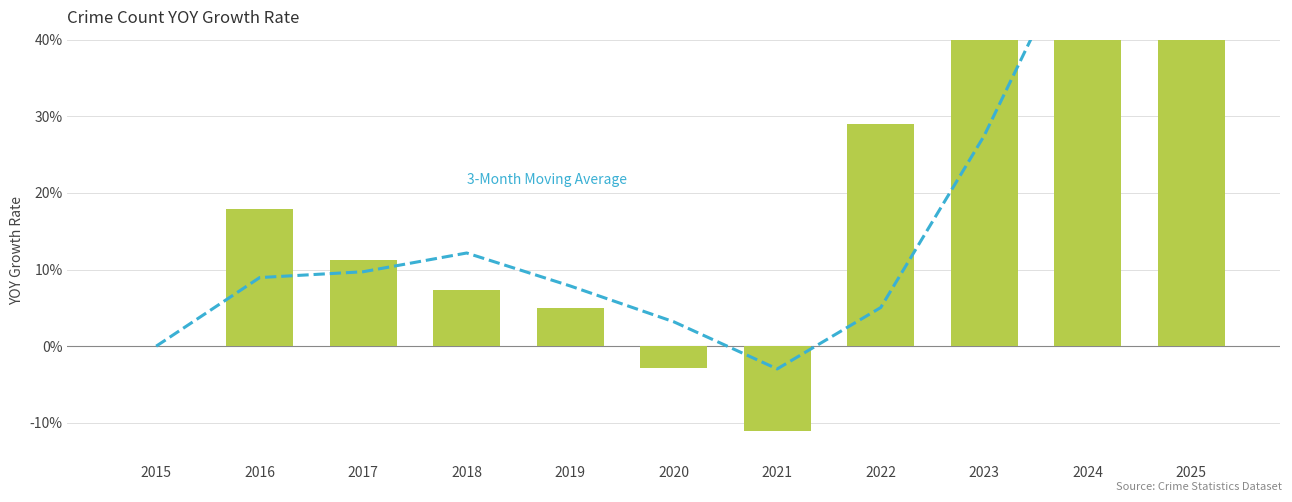

Between 2018 and 2024, which series saw the biggest shift?

YOY Growth Rate